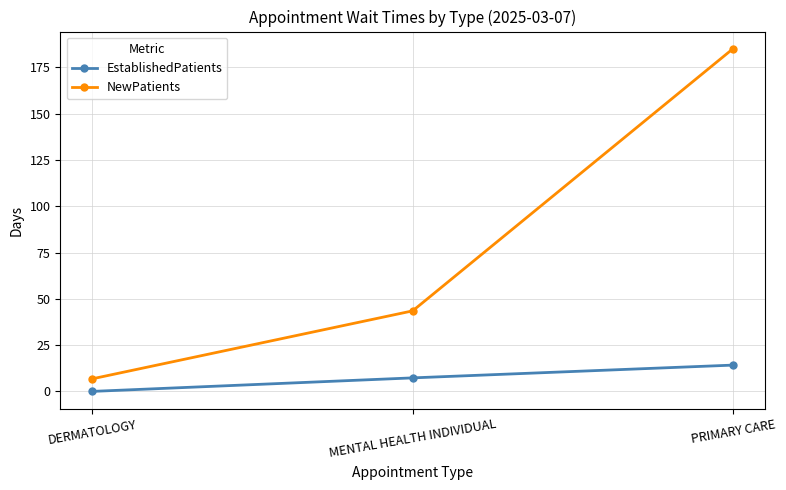

Is it true that EstablishedPatients equals 14.2 at PRIMARY CARE?

True